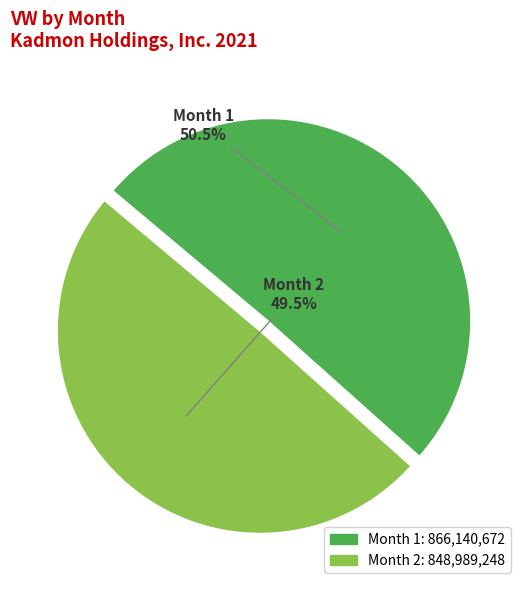

Count the number of slices in the pie.

2